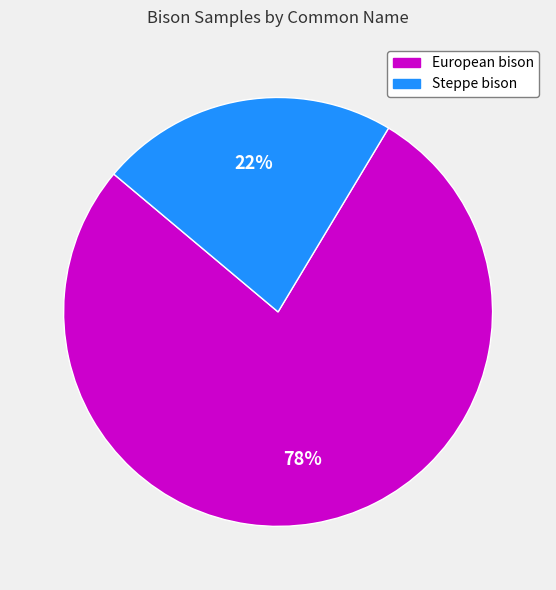

Which has a higher value, European bison or Steppe bison?

European bison